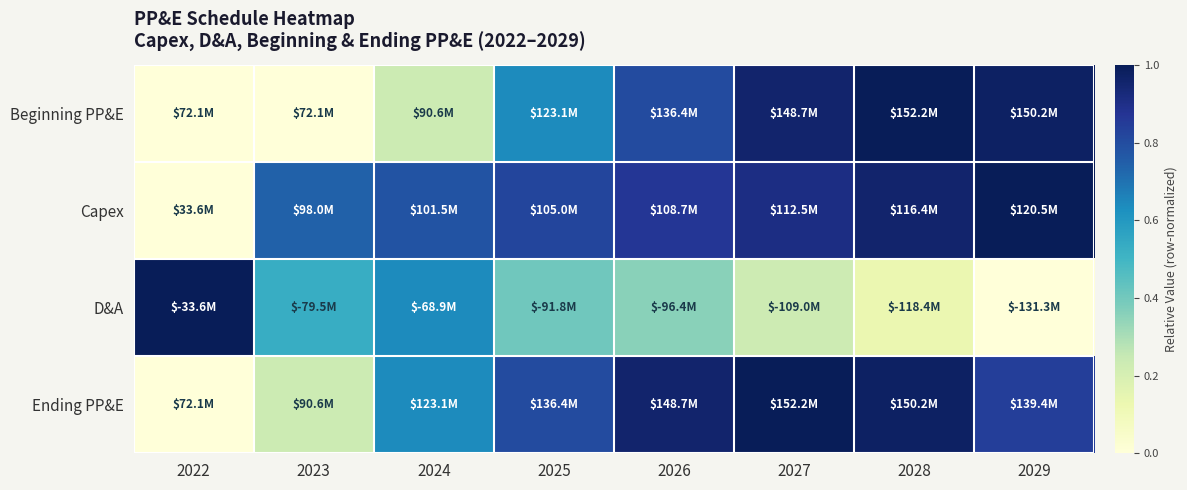

Which has a higher value, 2024 or 2023?

2024